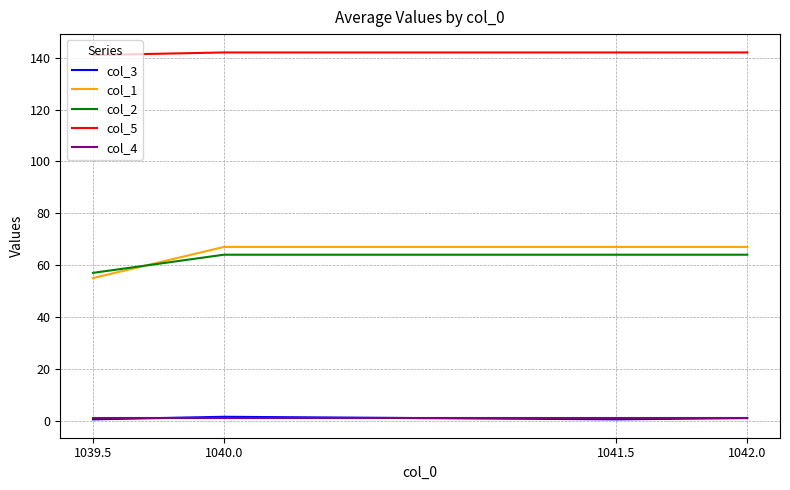

Count the col_5 values in the range 142 to 143.

3